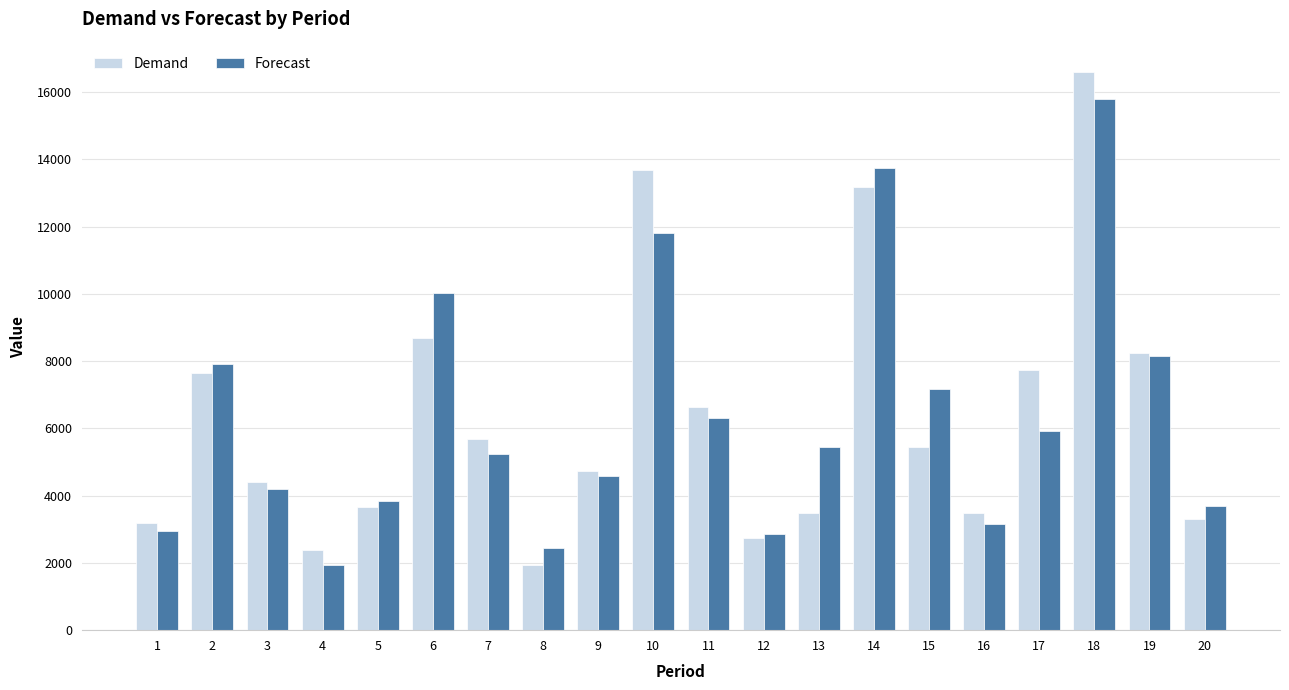

How many data points does each series have?

20